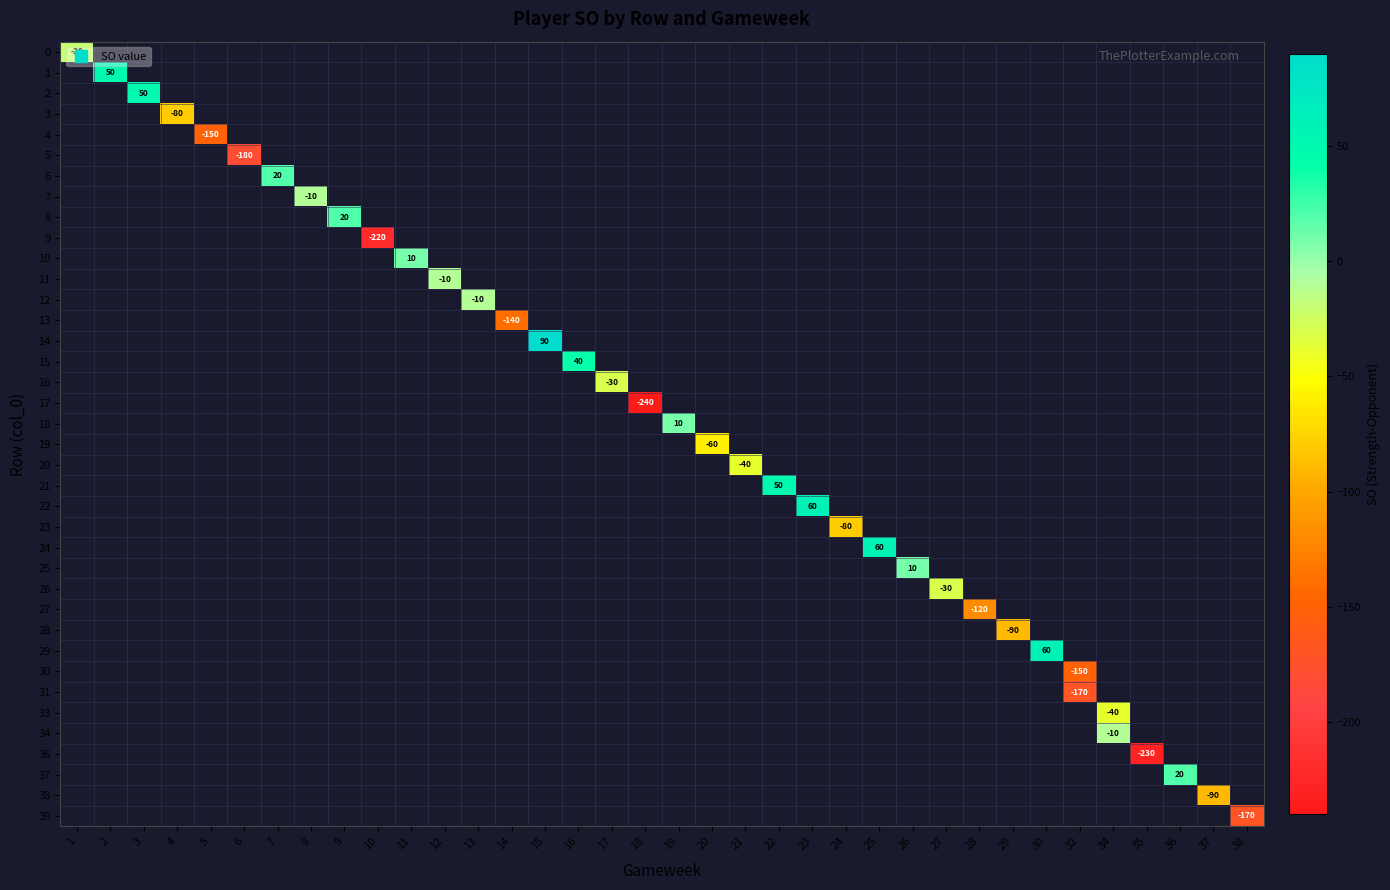

What is the maximum value shown in the chart?

90.0